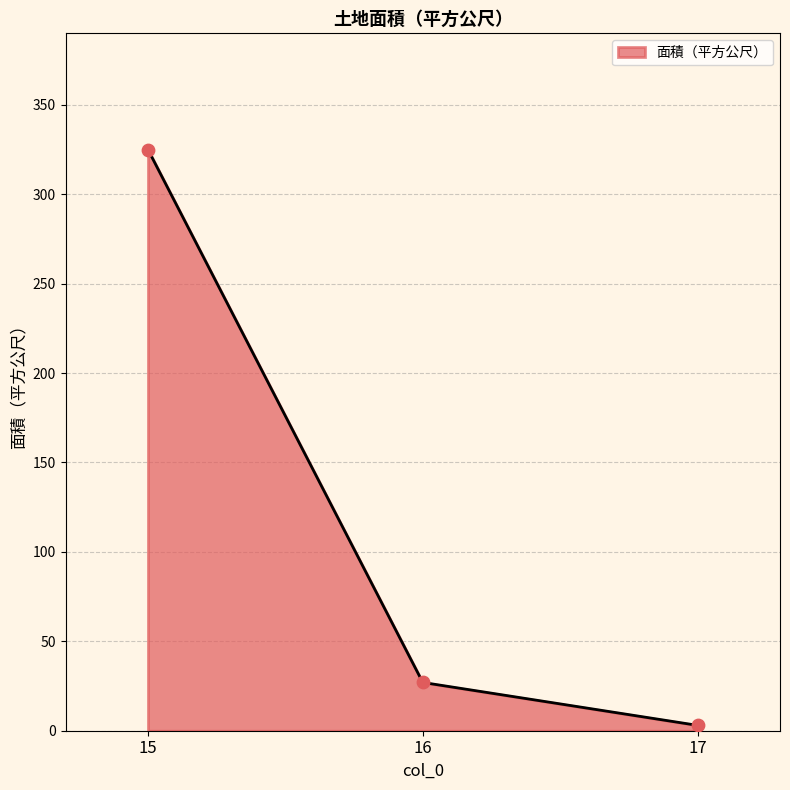

What is the change in value from 16 to 17?

-24